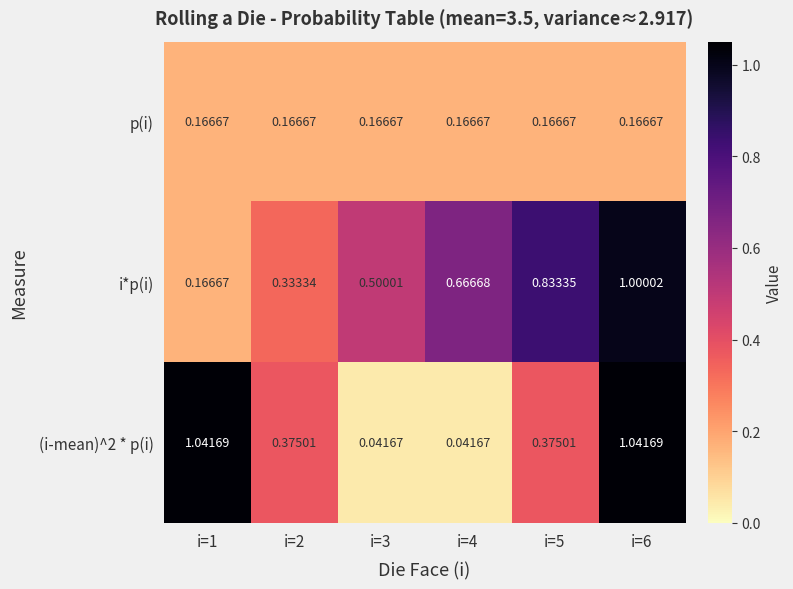

Between i=3 and i=4, which series saw the biggest shift?

i*p(i)